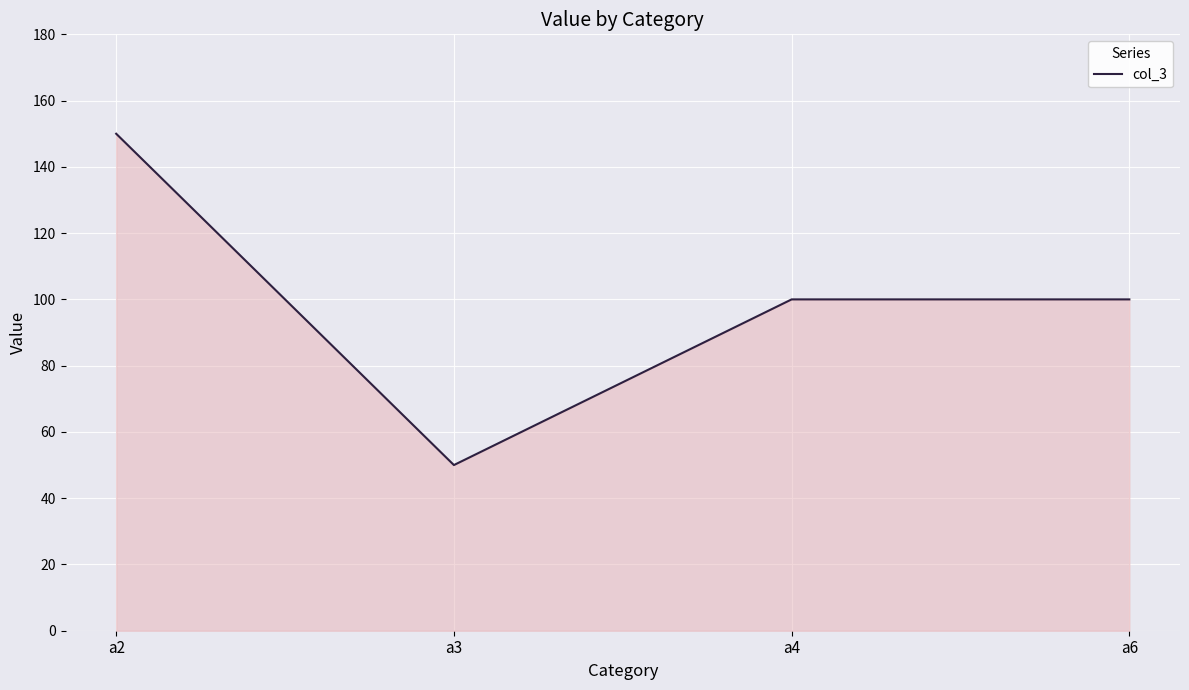

Does the chart display data point markers on the line(s)?

No